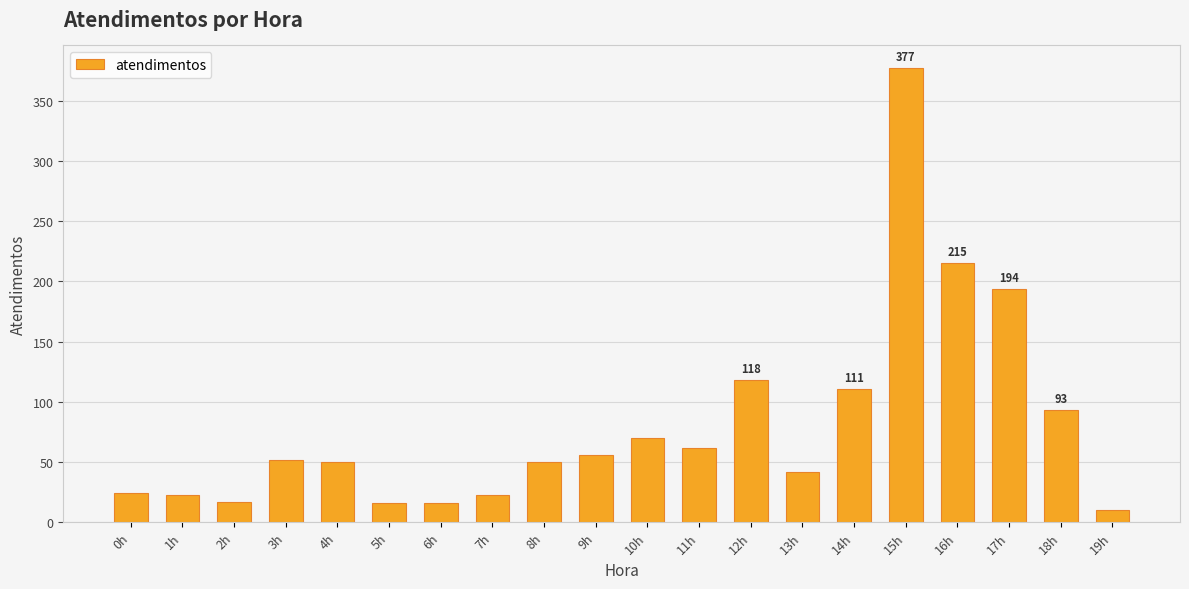

True or false: the data shows 42 at 13h.

True